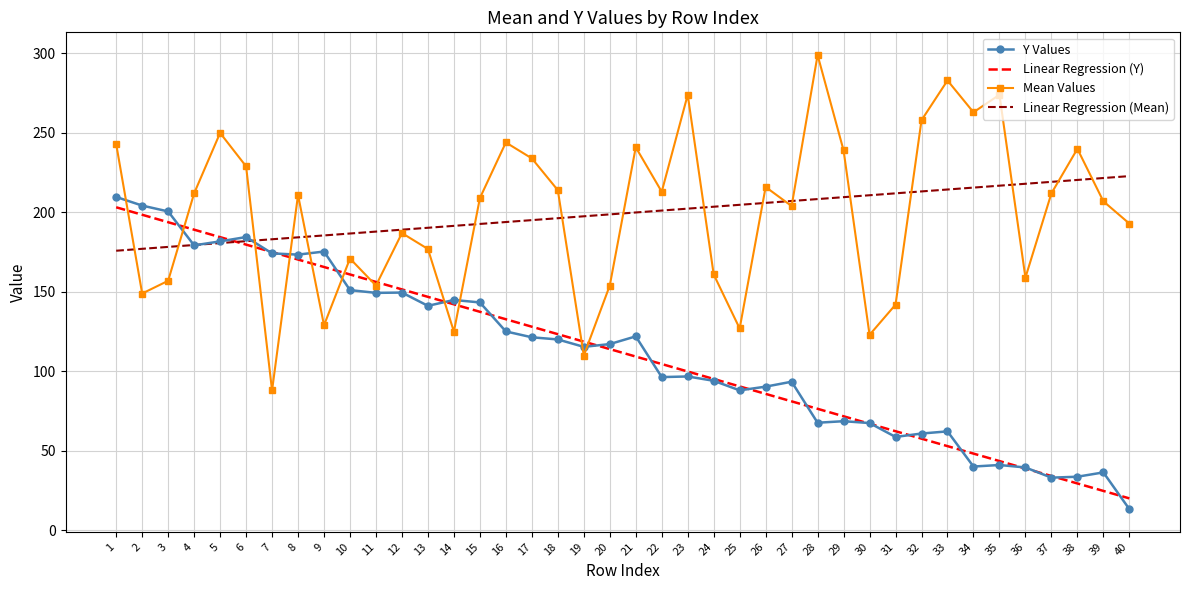

What is the maximum value for Y Values?

209.7